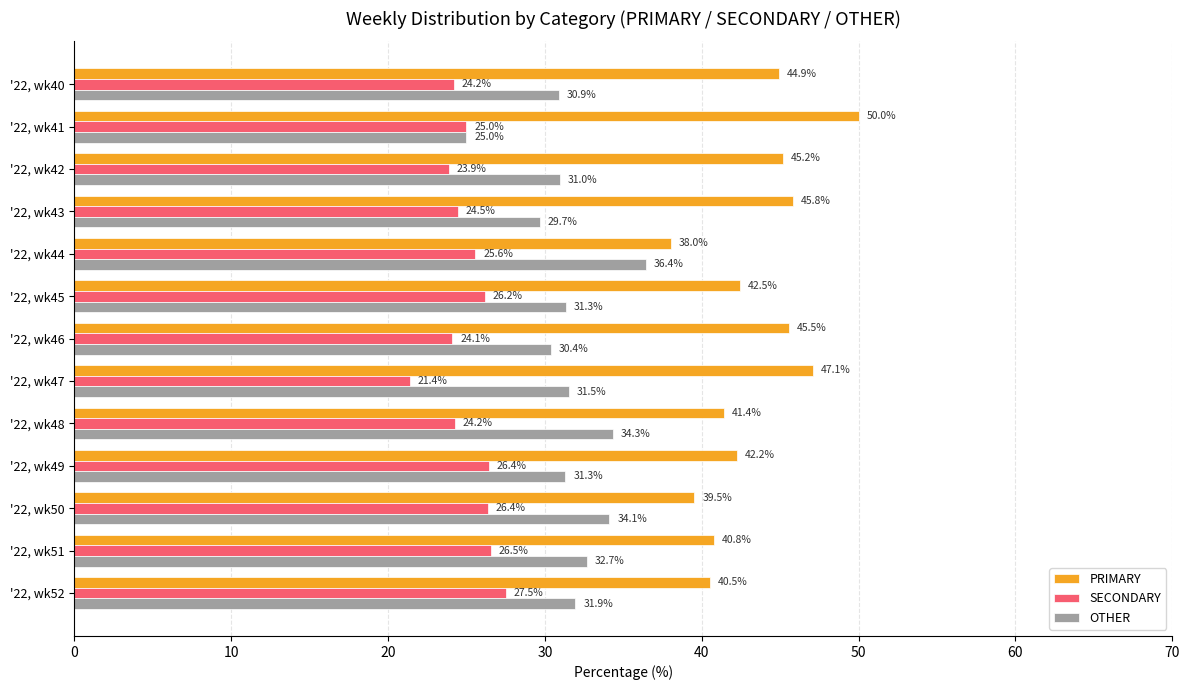

How many distinct data groups are displayed?

3